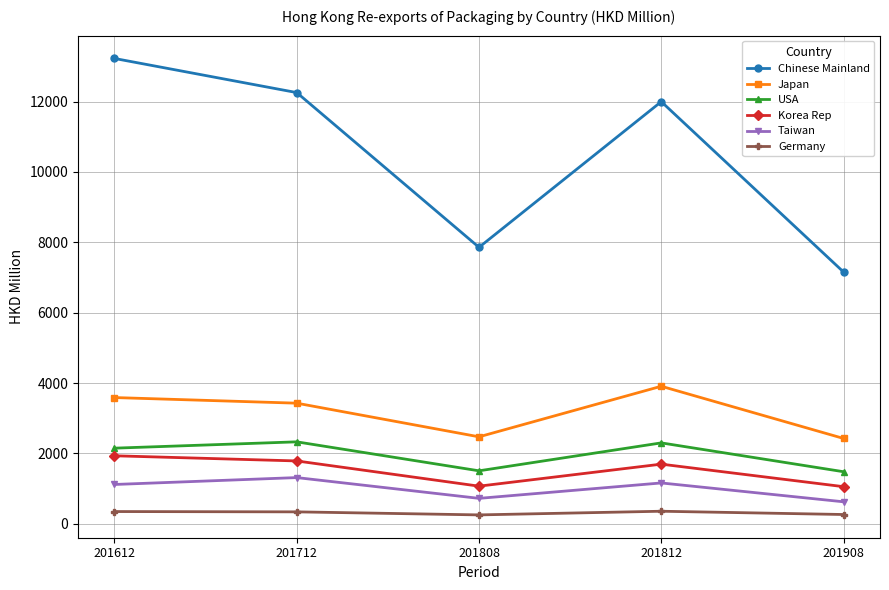

Which series has the largest total across all categories?

Chinese Mainland